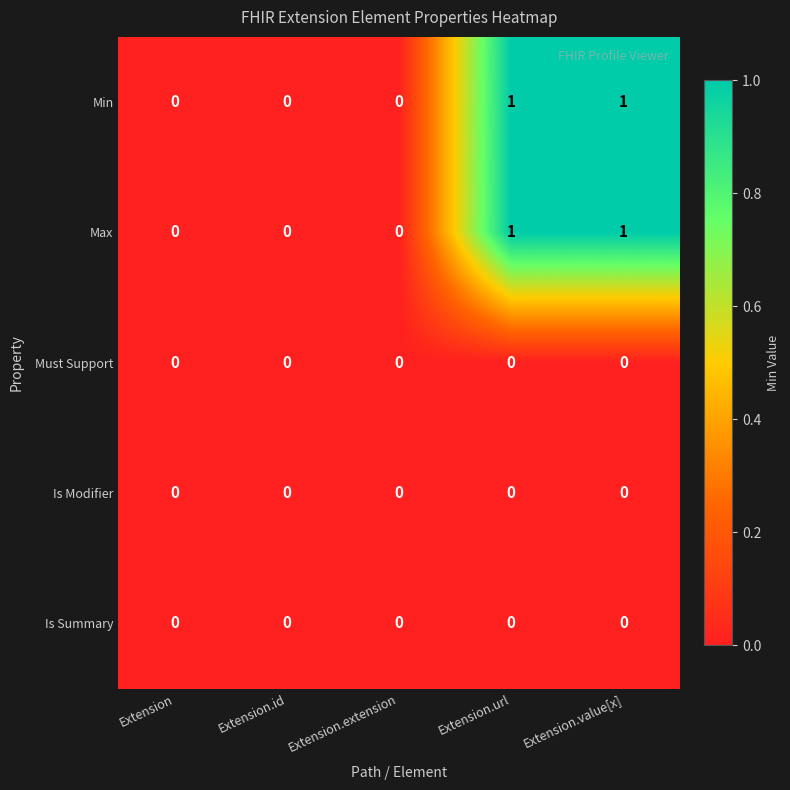

Count the Min values in the range 0 to 1.

5